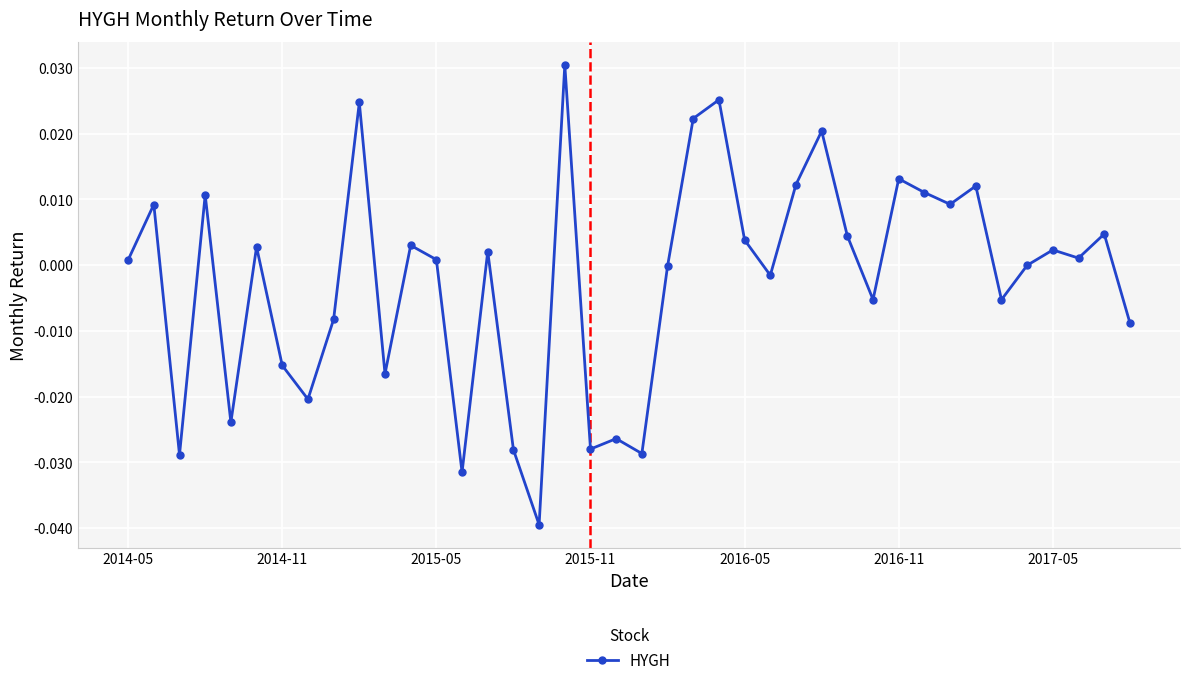

How many points are higher than both their immediate neighbors (excluding endpoints)?

14